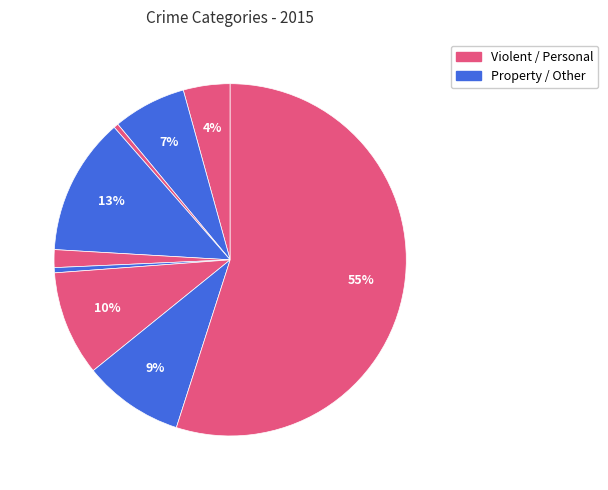

How many slices are in this pie chart?

9